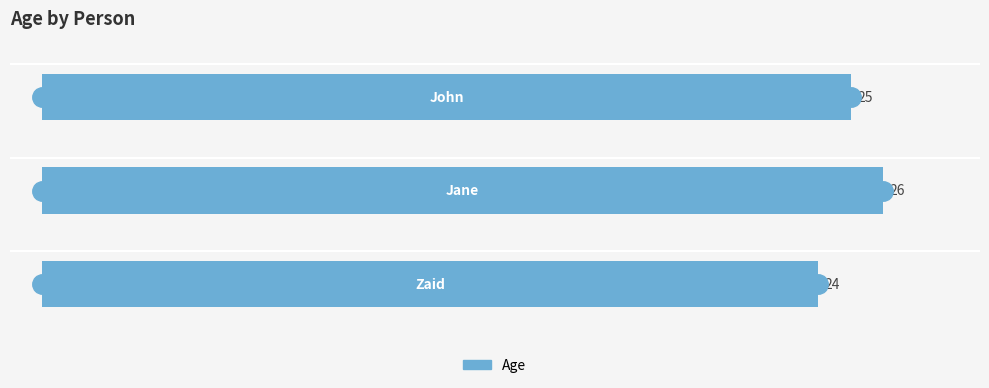

What is the average value?

25